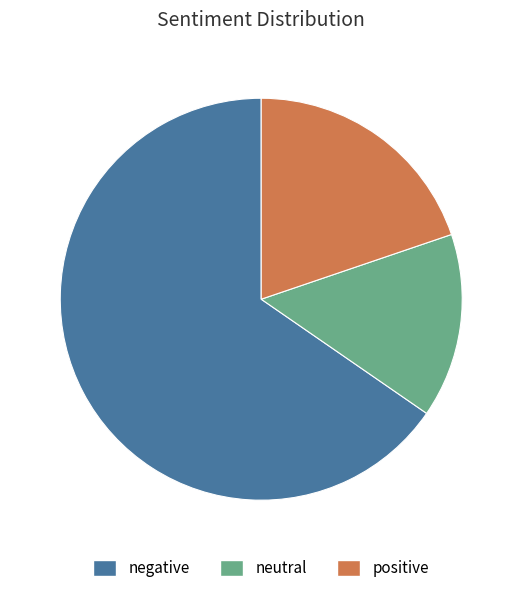

Do neutral and positive together represent more than half of the pie?

No